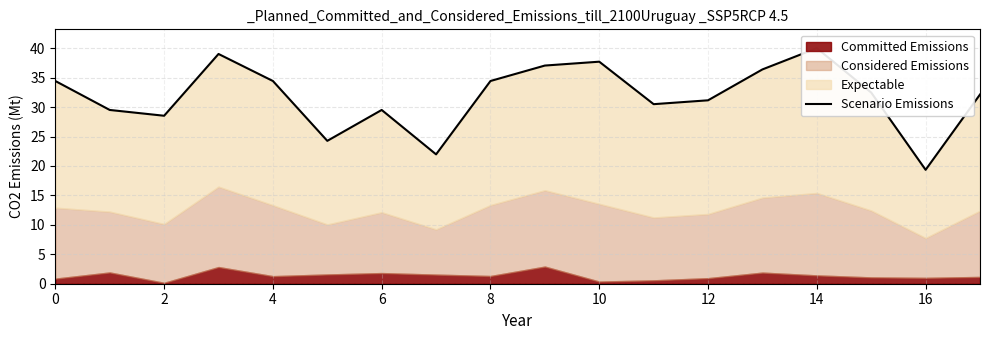

Is it true that the value at 17 is 32.1?

True